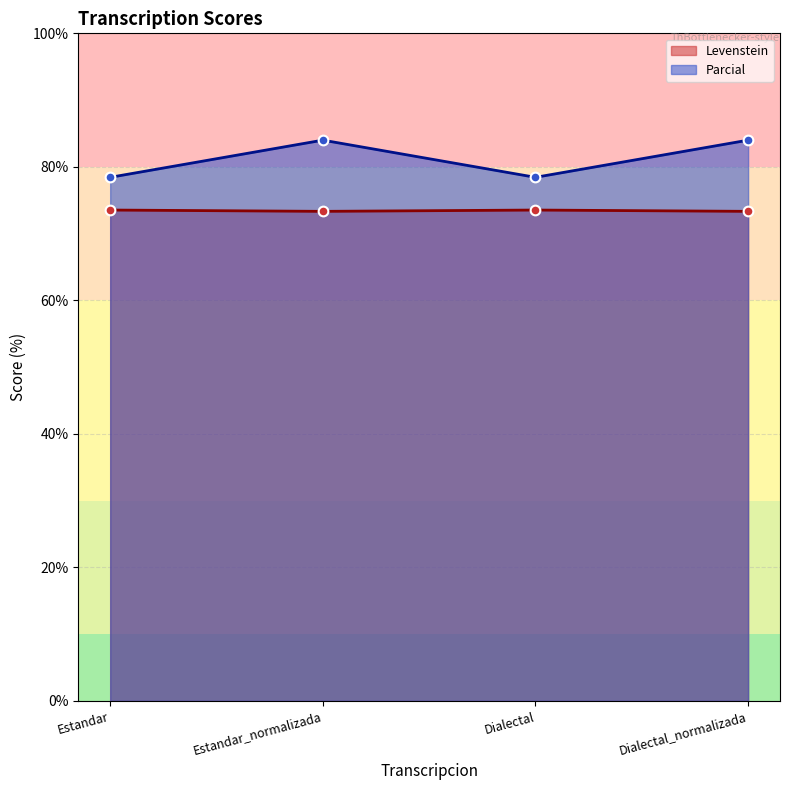

Reading left to right, what are all the values shown in this chart?

Levenstein: Estandar=73.5	Estandar_normalizada=73.3	Dialectal=73.5	Dialectal_normalizada=73.3
Parcial: Estandar=78.4	Estandar_normalizada=84.0	Dialectal=78.4	Dialectal_normalizada=84.0